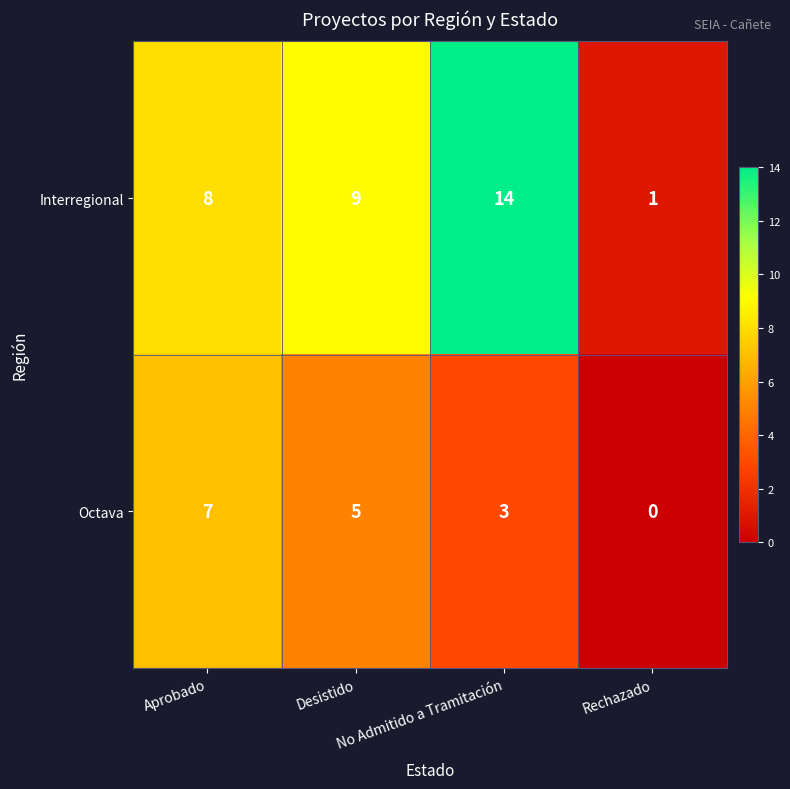

Which series has the largest range (max minus min)?

Interregional